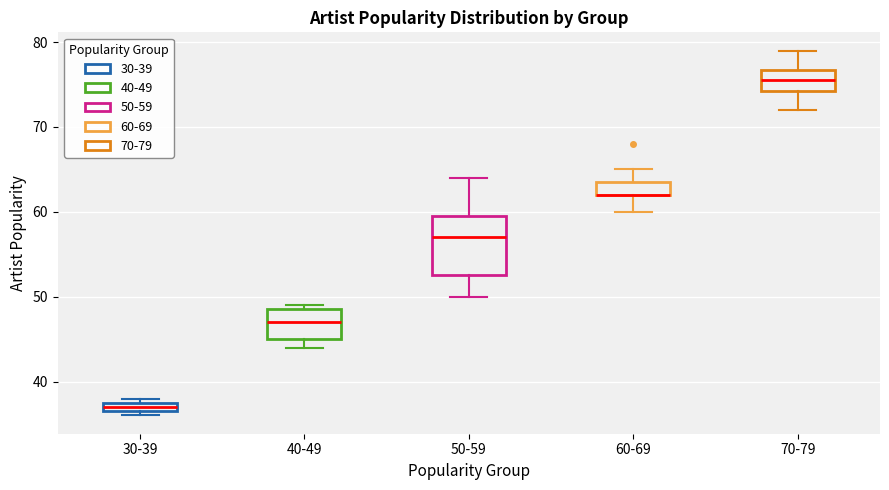

Which box is the tallest, from its lower edge to its upper edge?

50-59